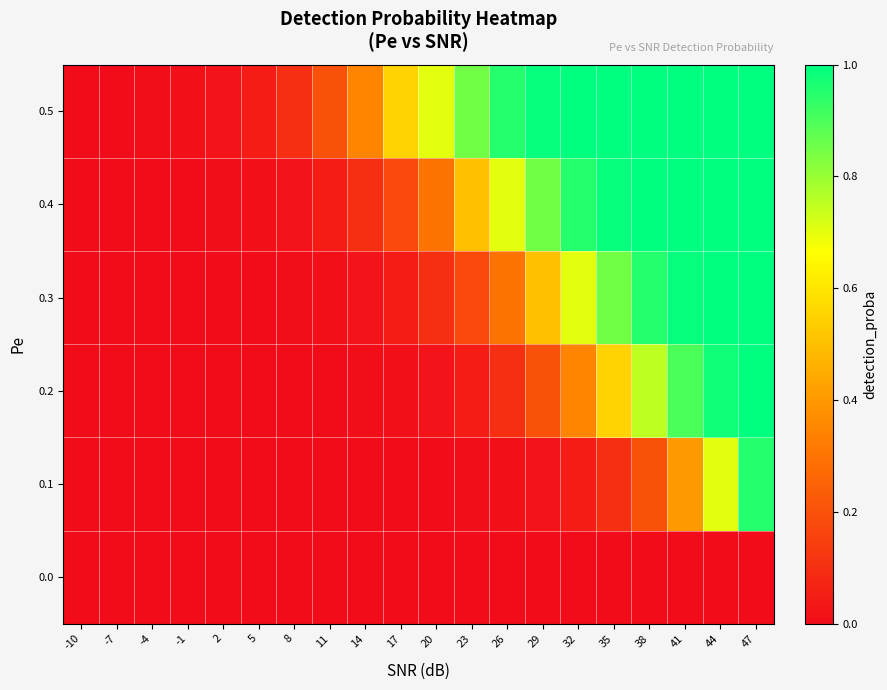

What is the maximum value shown in the chart?

1.0